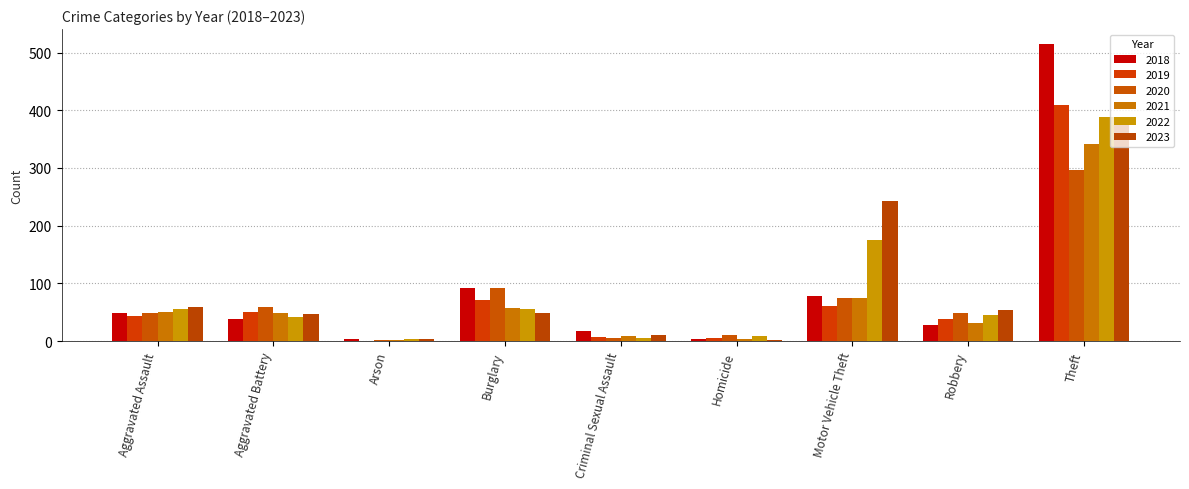

What is the label of the 1st bar from the left?

Aggravated Assault